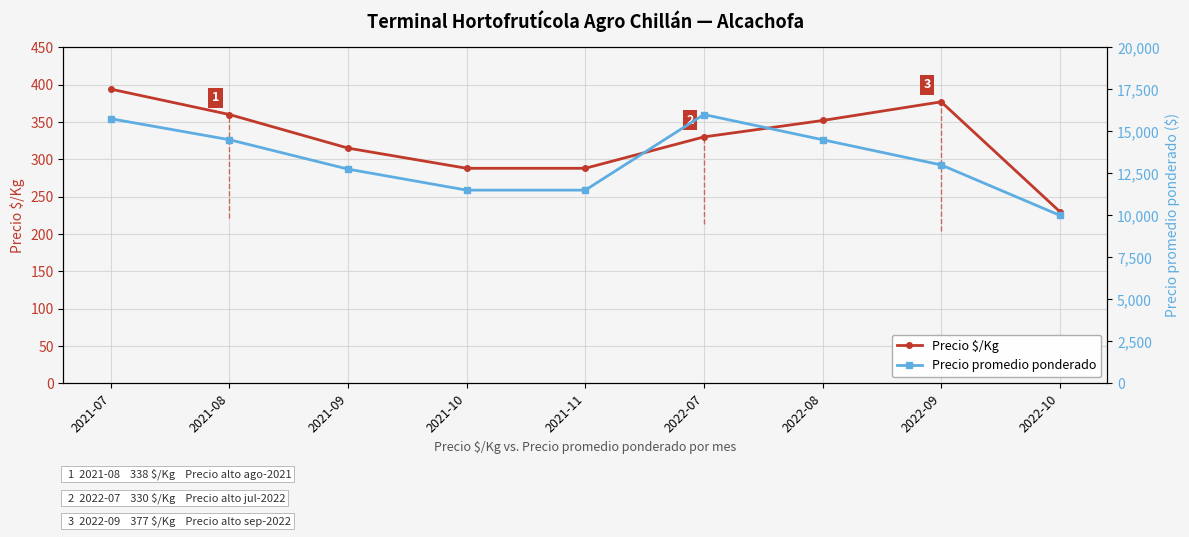

What is the sum of all Precio promedio ponderado values?

119500